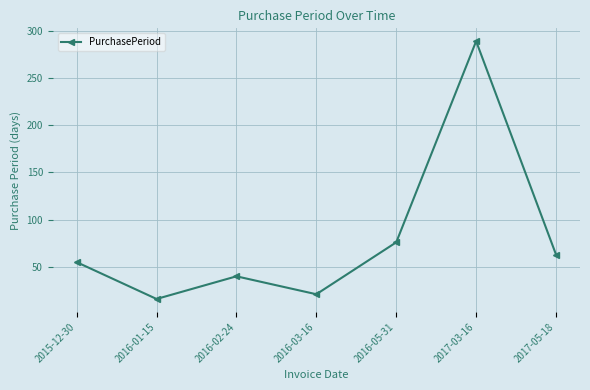

What is the sum of all values?

560